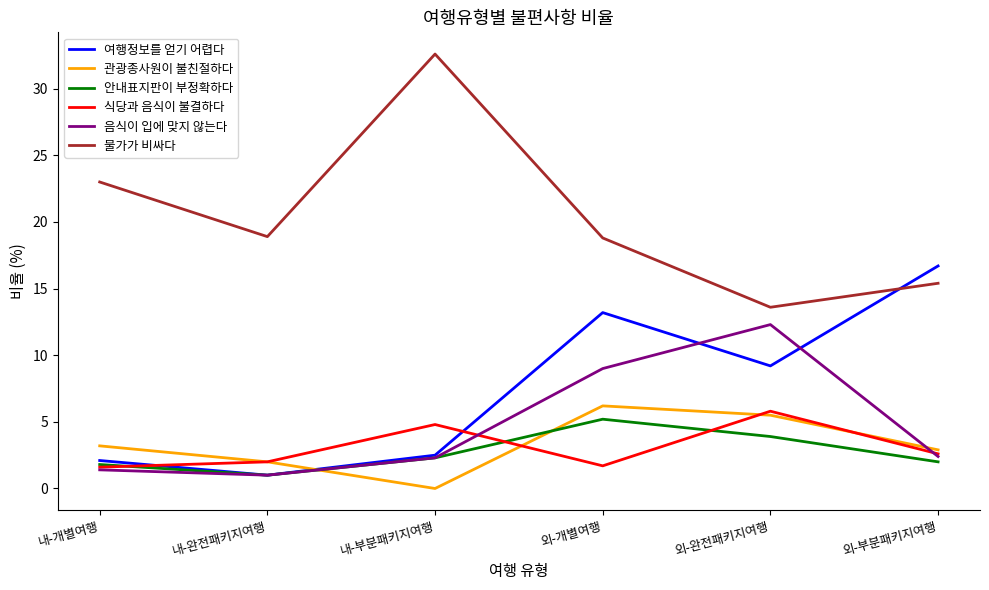

True or false: 안내표지판이 부정확하다 has a value of 2.0 at 외-부분패키지여행.

True